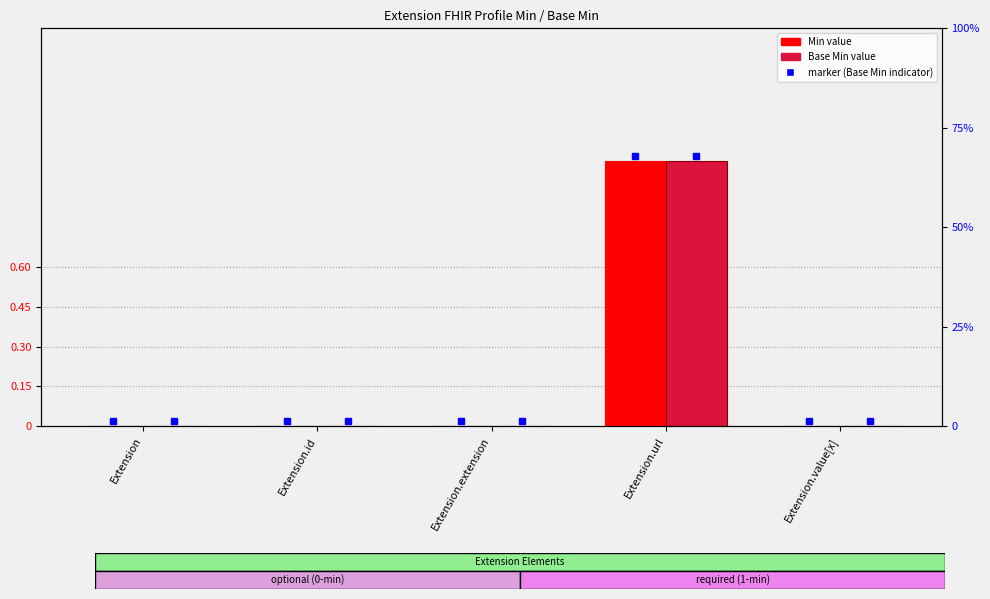

Where is Min nearest to the value 0?

Extension